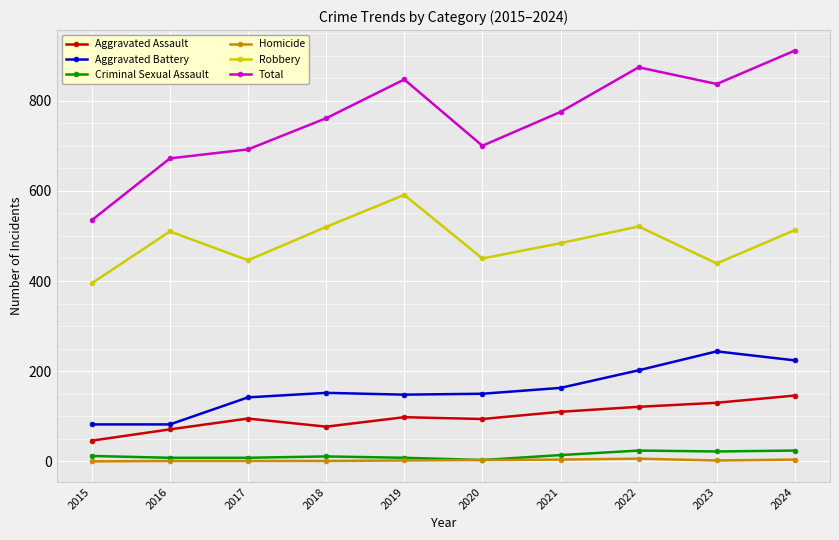

What value does the Total series have at 2020?

700